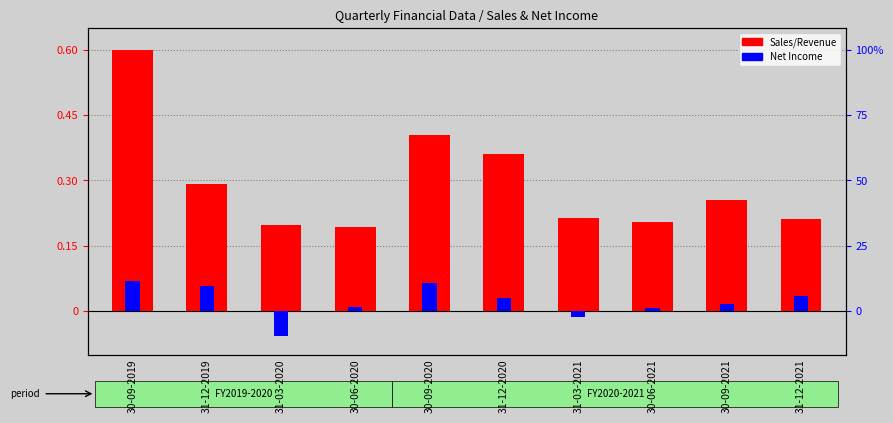

Reading left to right, what are all the values shown in this chart?

Sales/Revenue: 30-09-2019=0.6	31-12-2019=0.3	31-03-2020=0.2	30-06-2020=0.2	30-09-2020=0.4	31-12-2020=0.4	31-03-2021=0.2	30-06-2021=0.2	30-09-2021=0.3	31-12-2021=0.2
Net Income: 30-09-2019=0.1	31-12-2019=0.1	31-03-2020=-0.1	30-06-2020=0.0	30-09-2020=0.1	31-12-2020=0.0	31-03-2021=-0.0	30-06-2021=0.0	30-09-2021=0.0	31-12-2021=0.0